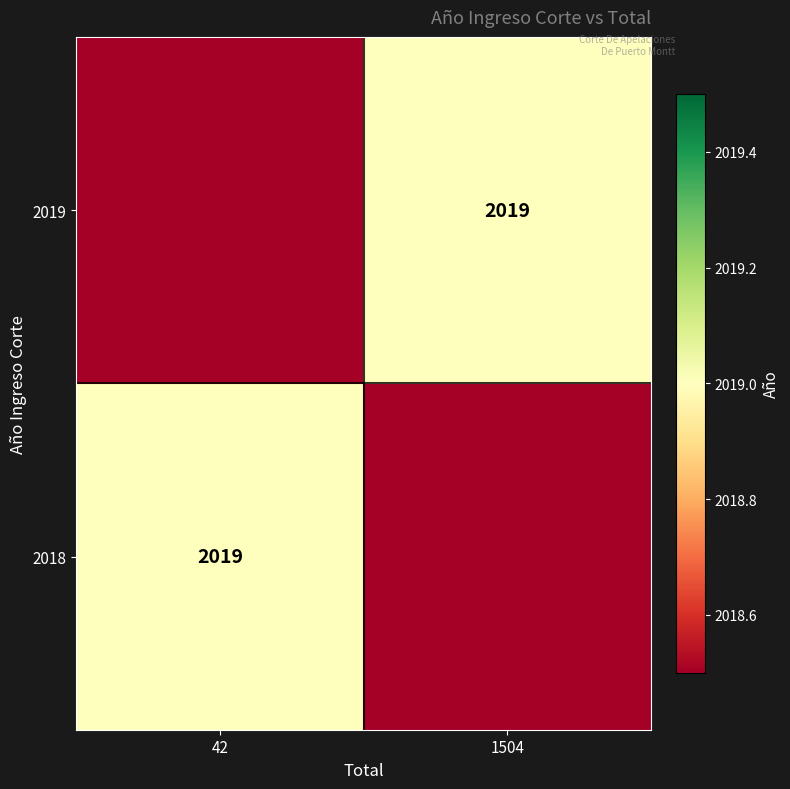

True or false: 2019 has a value of 844 at 1504.

False